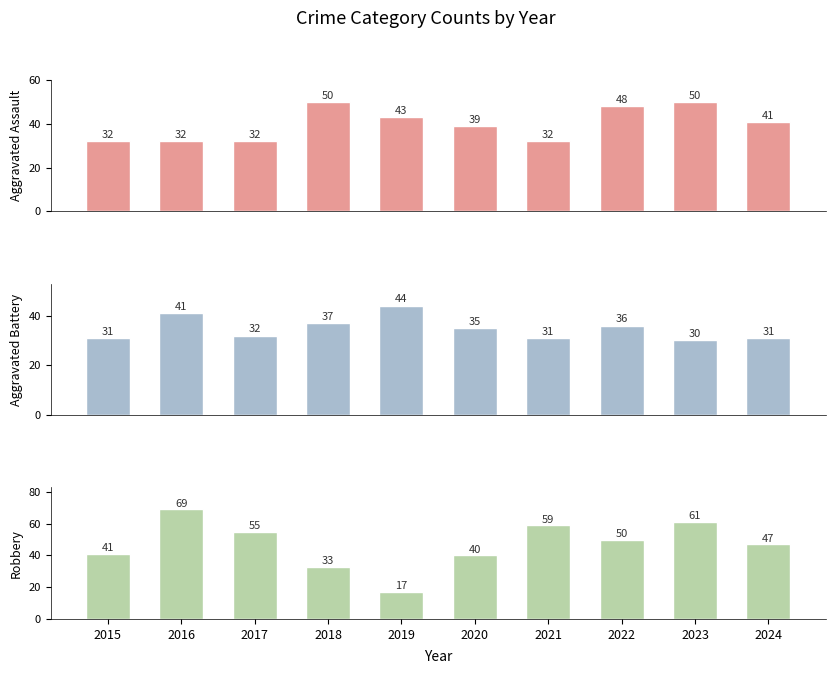

The value of Aggravated Battery at 2022 is 36. True or false?

True